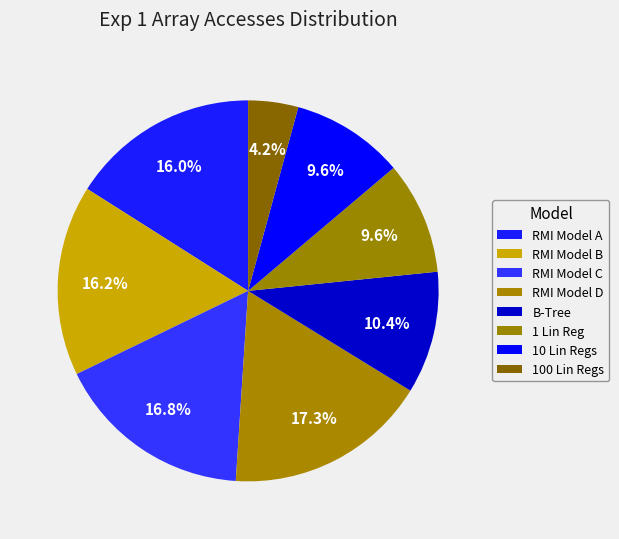

True or false: RMI Model C accounts for 27% of the total.

False